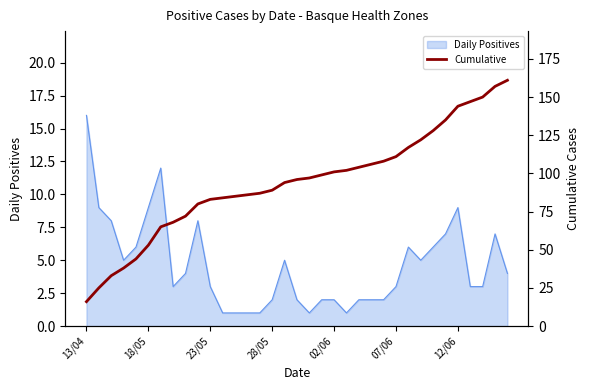

Count the number of values greater than 96.

17